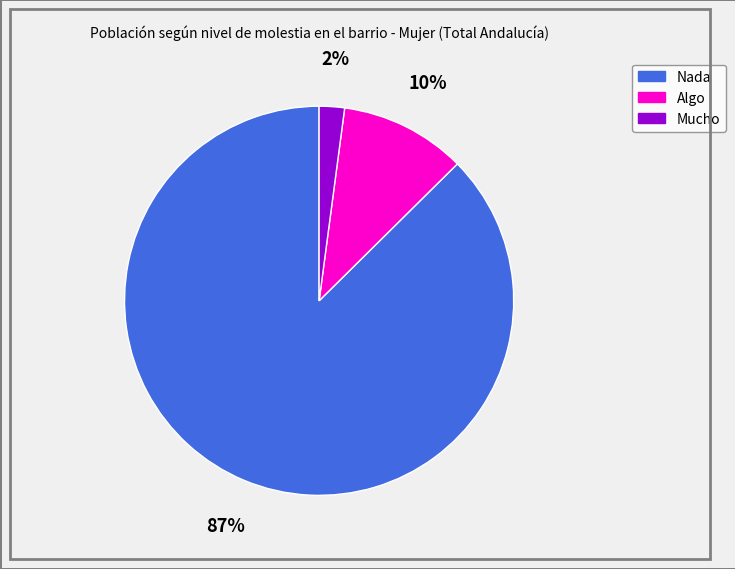

To the nearest percent, what portion does Algo represent?

10%